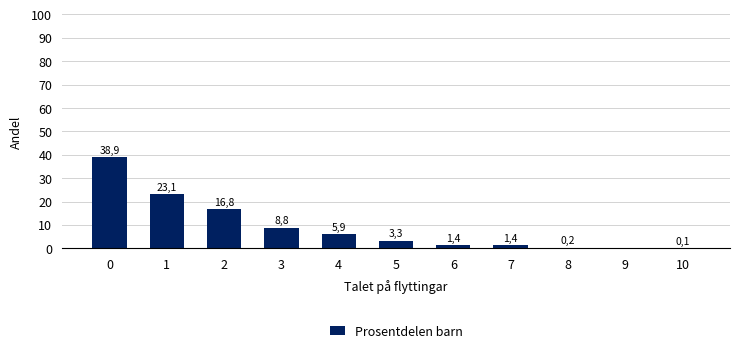

Reading right to left, what are all the values shown in this chart?

10=0.1	9=0.0	8=0.2	7=1.4	6=1.4	5=3.3	4=5.9	3=8.8	2=16.8	1=23.1	0=38.9